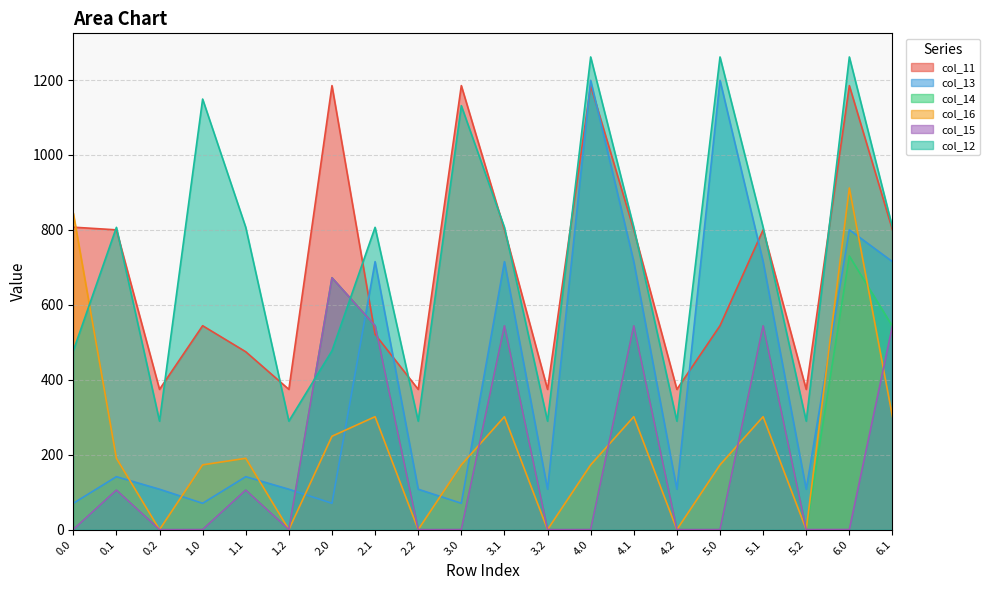

How many interior local valleys does the col_15 series have?

6